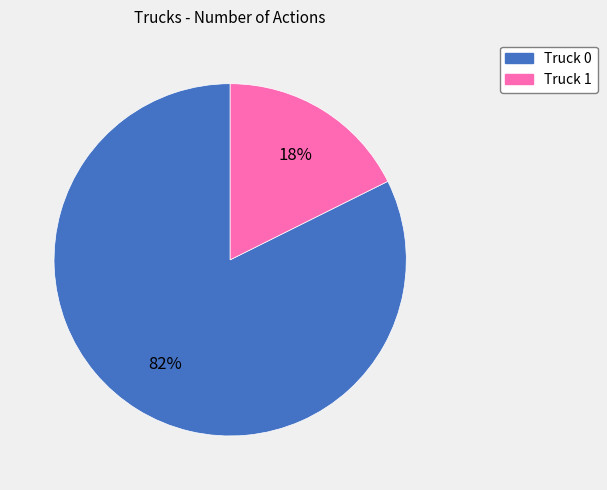

Between Truck 0 and Truck 1, which is larger?

Truck 0